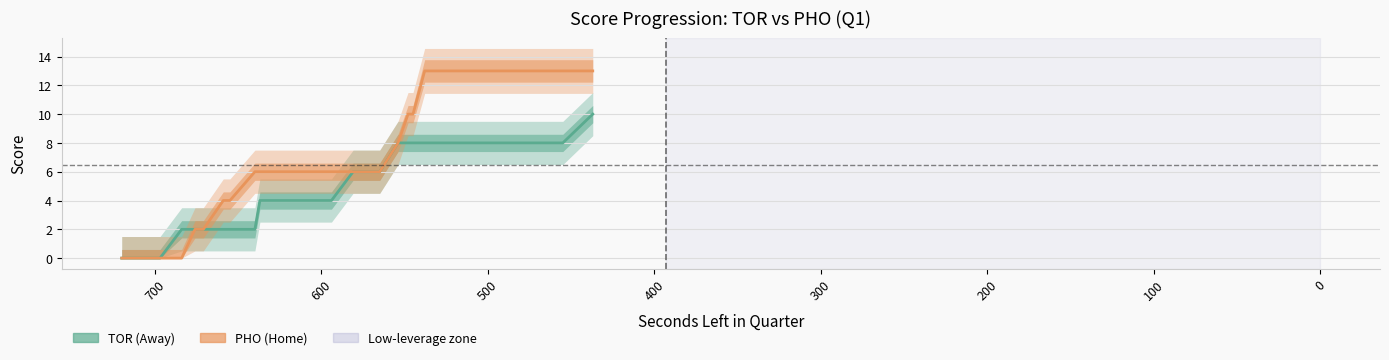

Reading left to right, what are all the values shown in this chart?

TOR: 0	0	0	2	2	2	2	2	2	2	4	4	4	4	4	6	6	8	8	8	8	8	8	8	8	8	8	8	8	9	10
PHO: 0	0	0	0	2	2	2	4	4	6	6	6	6	6	6	6	6	8	10	10	13	13	13	13	13	13	13	13	13	13	13